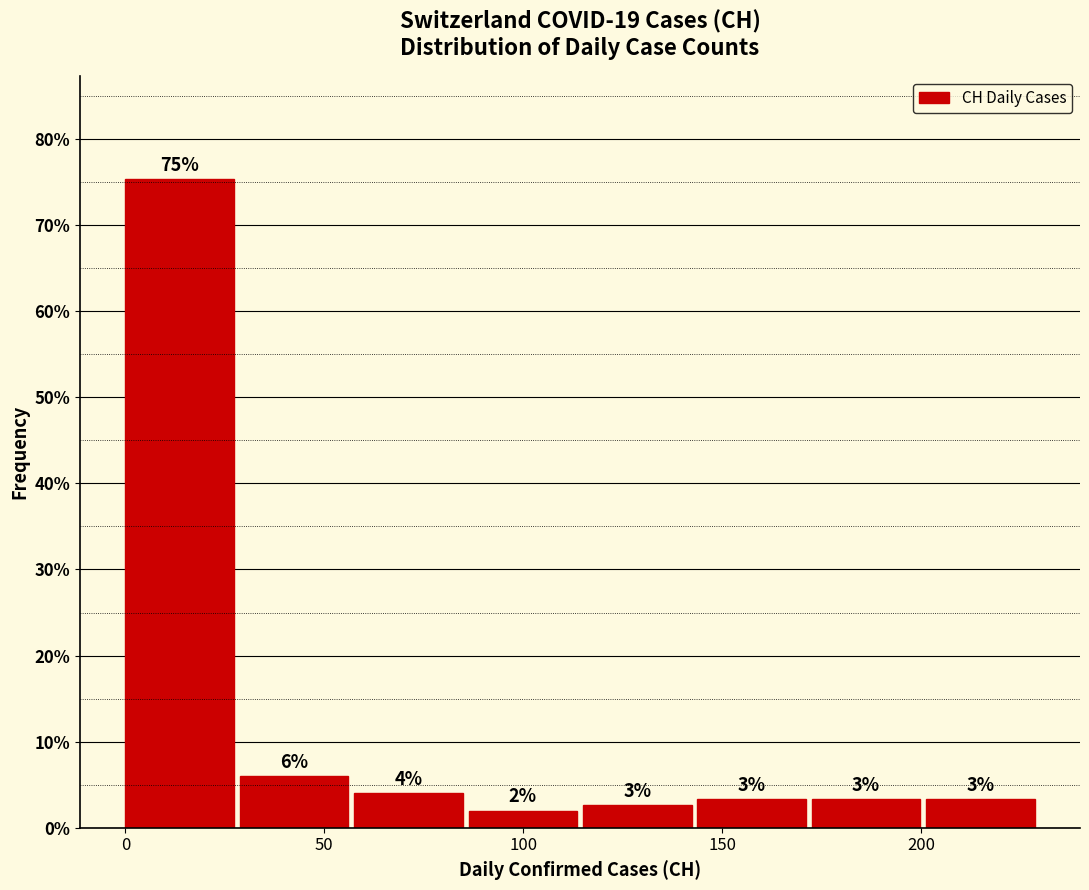

Over which range of the x-axis is the bar tallest?

0 to 30